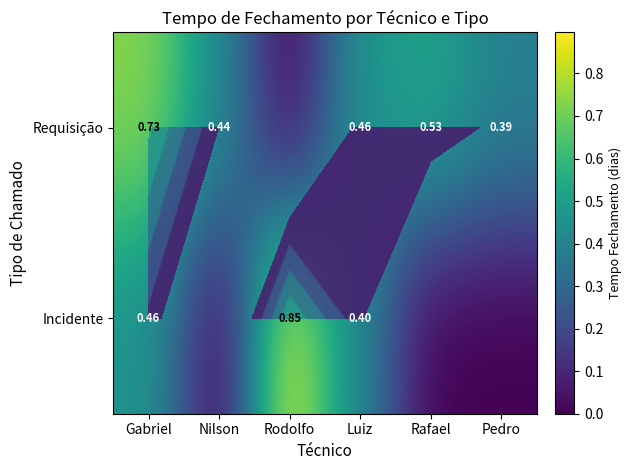

Rank the series at Rafael from lowest to highest value.

Incidente, Requisição